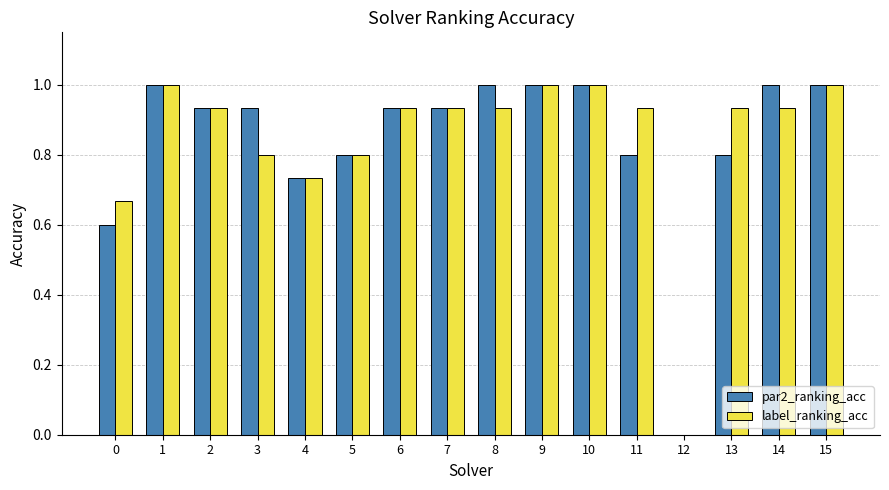

What is the difference between the par2_ranking_acc values at 12 and 8?

1.0